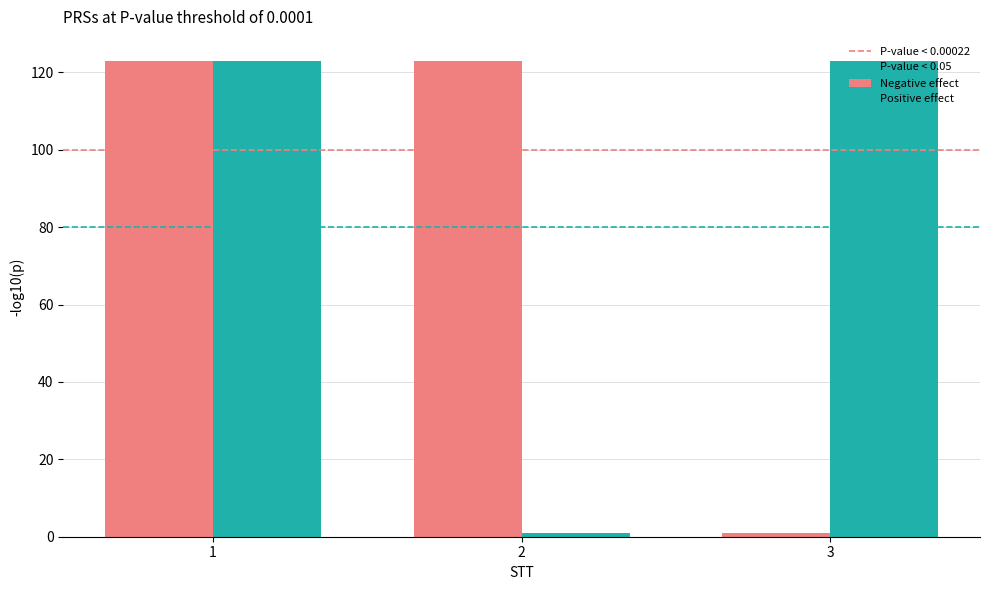

What is the value of the Positive effect bar at the 3rd from the left?

123